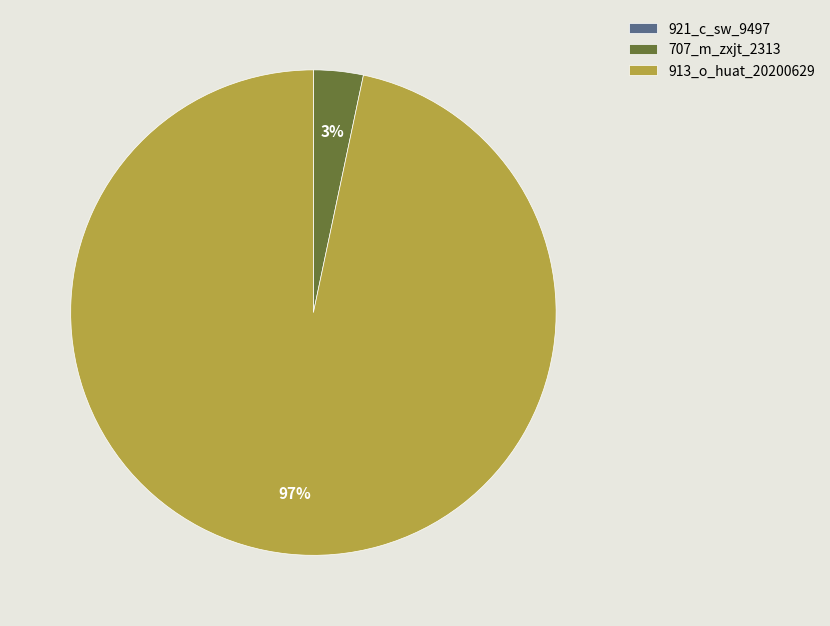

To the nearest percent, what is the difference between the largest and smallest slice percentages?

97%